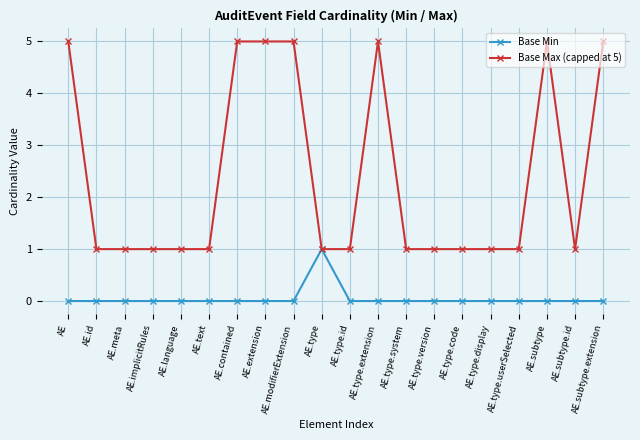

Is it true that Base Max (capped at 5) equals 1 at AE.language?

True